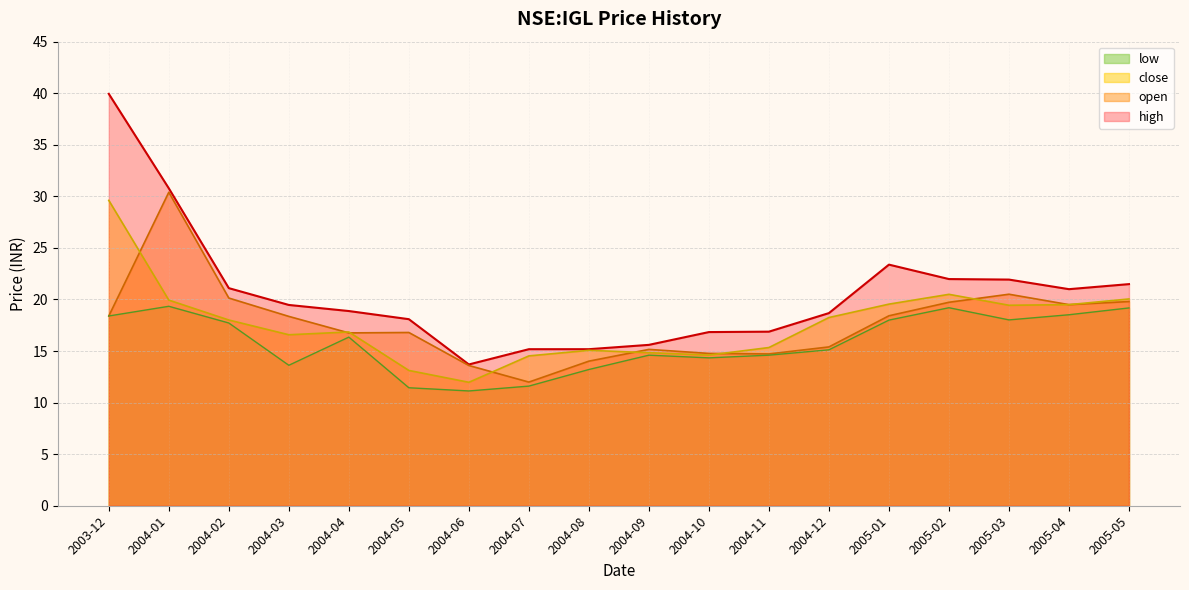

At which category is the sum across all series the highest?

2003-12